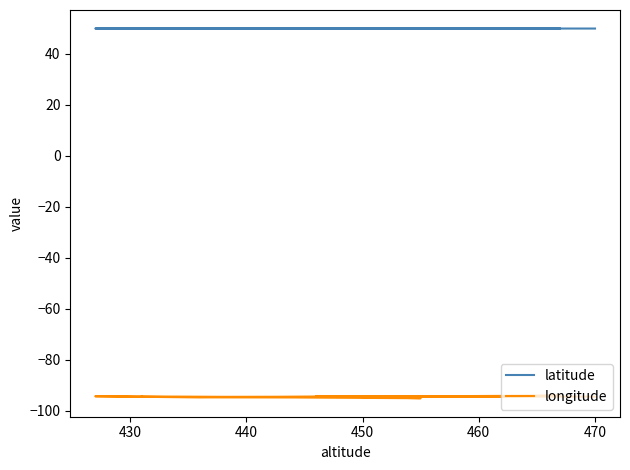

How many interior local peaks does the latitude series have?

2